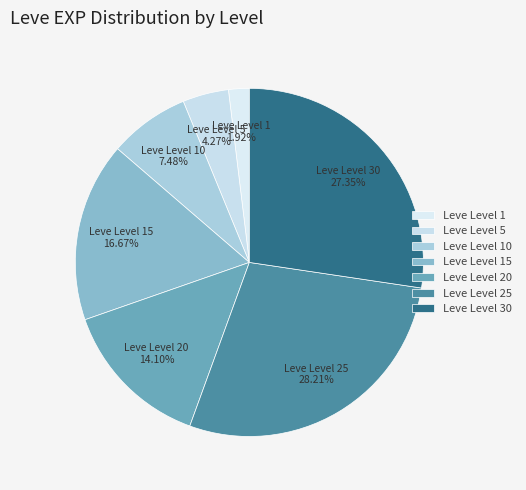

Rank the categories by value from highest to lowest.

Leve Level 25, Leve Level 30, Leve Level 15, Leve Level 20, Leve Level 10, Leve Level 5, Leve Level 1